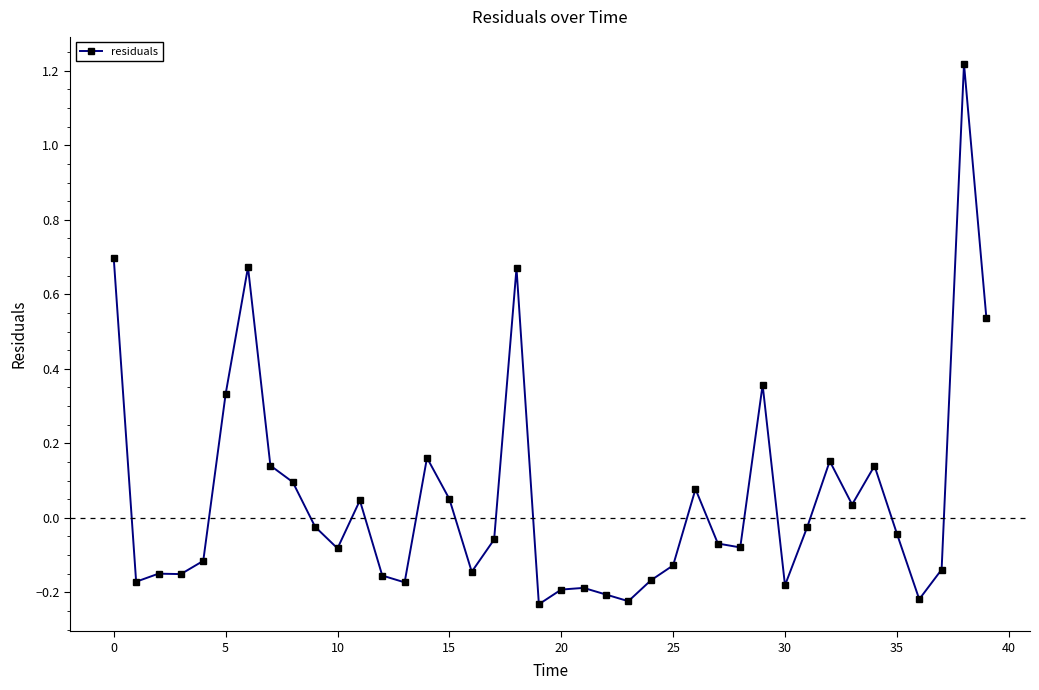

What is the difference between the maximum and minimum values?

1.5